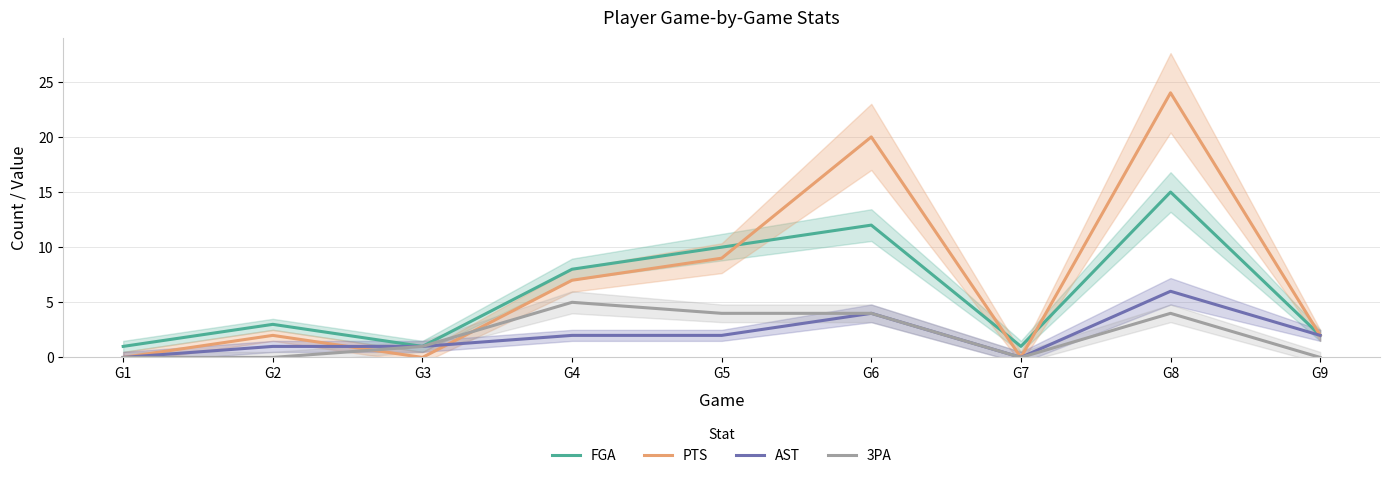

Reading left to right, list all the values displayed in this chart.

FGA: G1=1	G2=3	G3=1	G4=8	G5=10	G6=12	G7=1	G8=15	G9=2
PTS: G1=0	G2=2	G3=0	G4=7	G5=9	G6=20	G7=0	G8=24	G9=2
AST: G1=0	G2=1	G3=1	G4=2	G5=2	G6=4	G7=0	G8=6	G9=2
3PA: G1=0	G2=0	G3=1	G4=5	G5=4	G6=4	G7=0	G8=4	G9=0